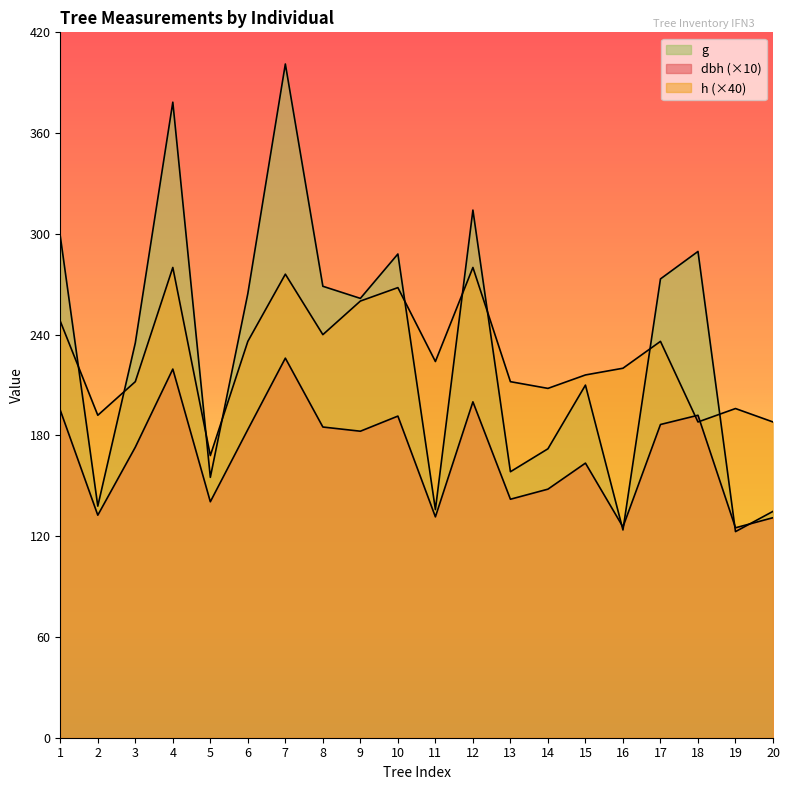

The value of dbh at 12 is 200.0. True or false?

True